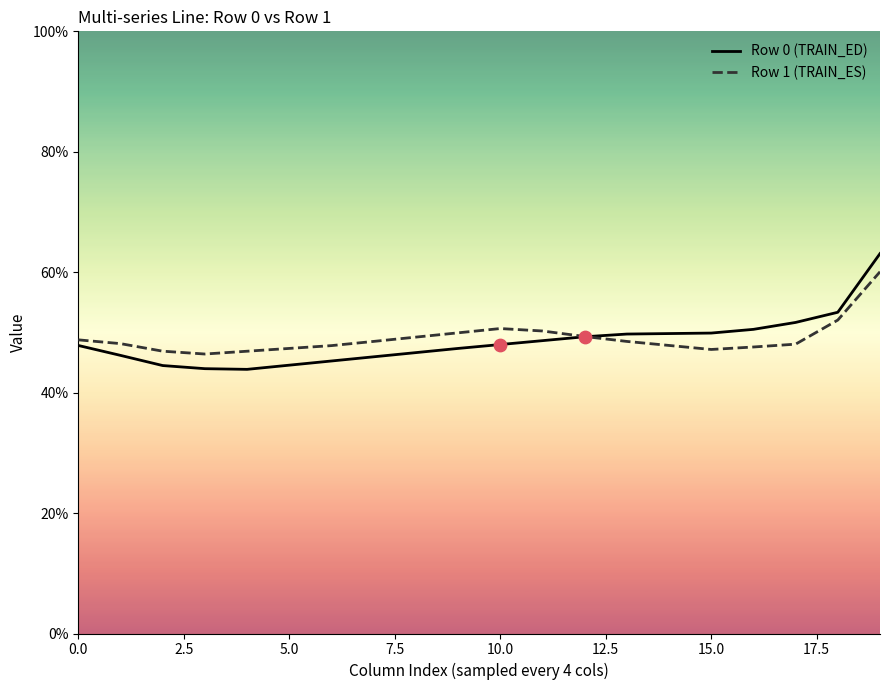

What is the maximum value shown in the chart?

63.1